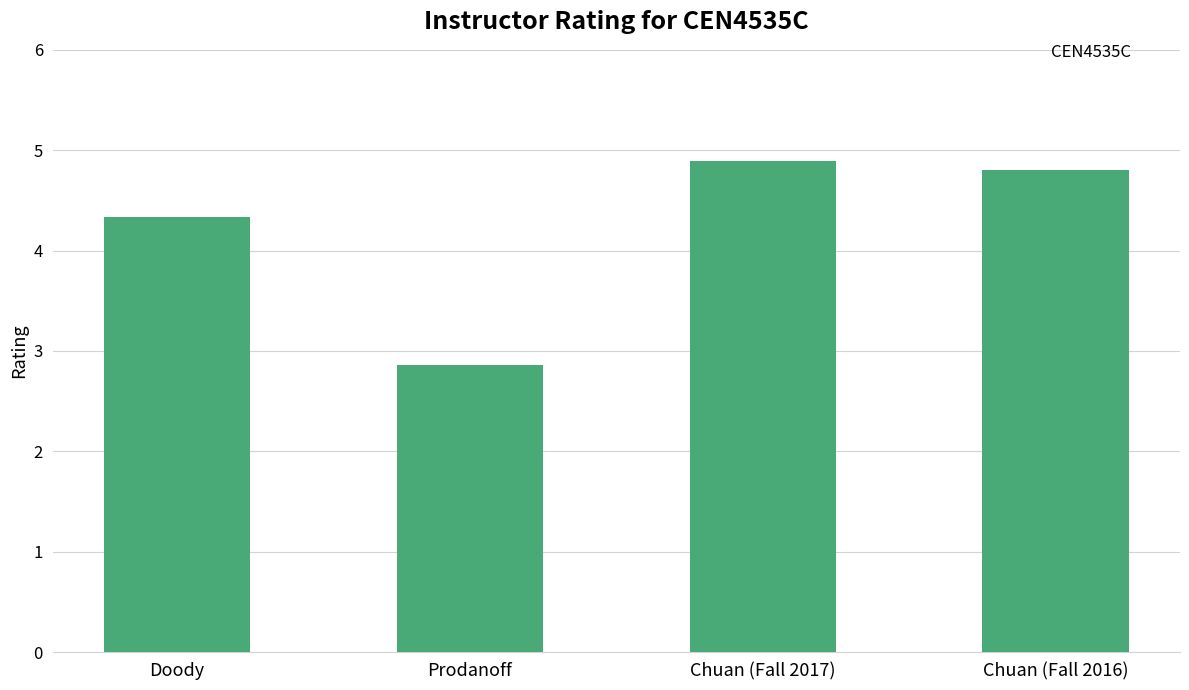

What is the minimum value shown in the chart?

2.9